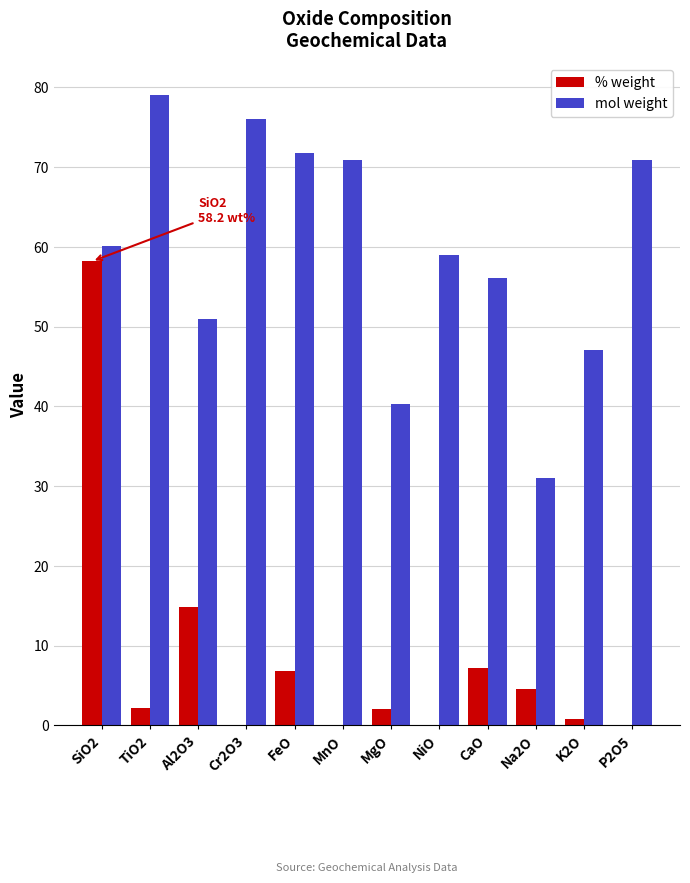

True or false: % weight has a value of 21.9 at Al2O3.

False